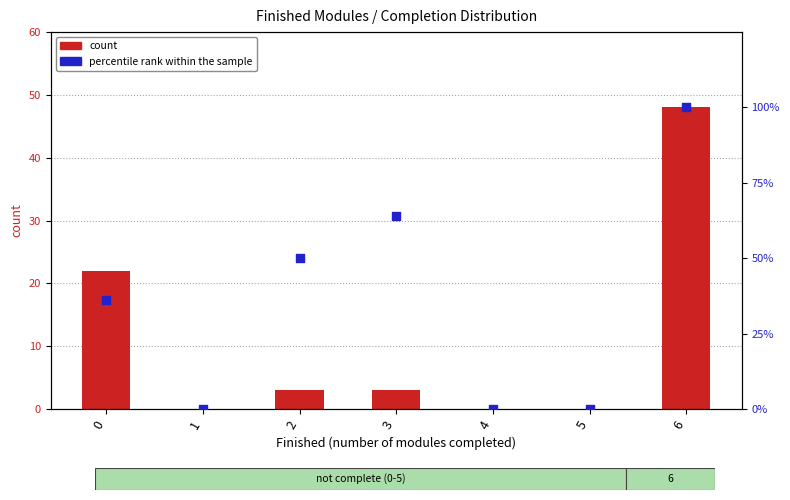

What are all the series names shown in the legend?

count, percentile rank within the sample